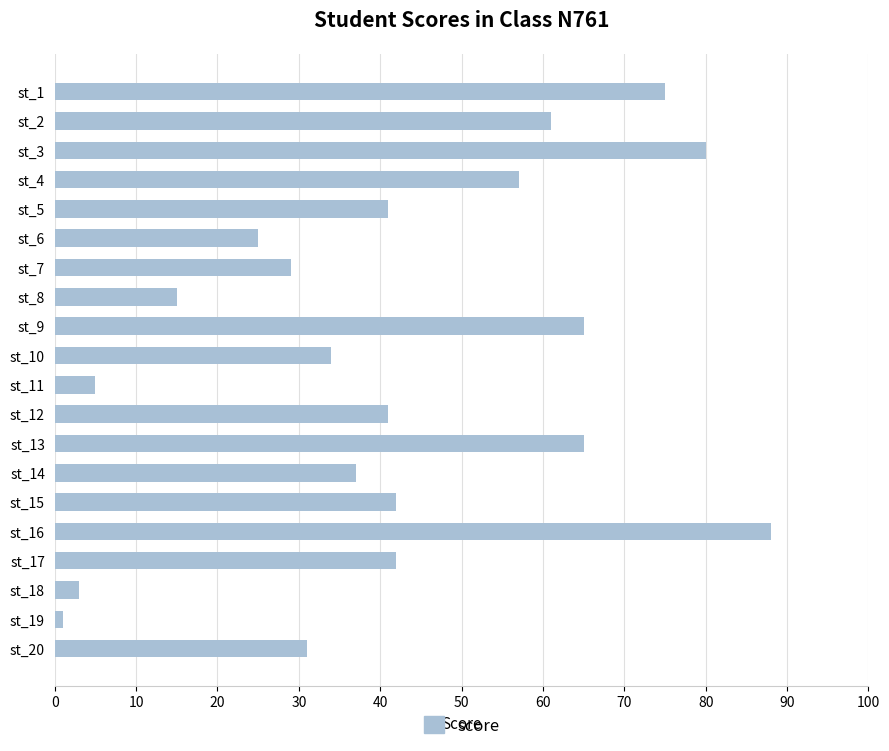

Reading top to bottom, extract all data points from this chart.

st_1=75	st_2=61	st_3=80	st_4=57	st_5=41	st_6=25	st_7=29	st_8=15	st_9=65	st_10=34	st_11=5	st_12=41	st_13=65	st_14=37	st_15=42	st_16=88	st_17=42	st_18=3	st_19=1	st_20=31